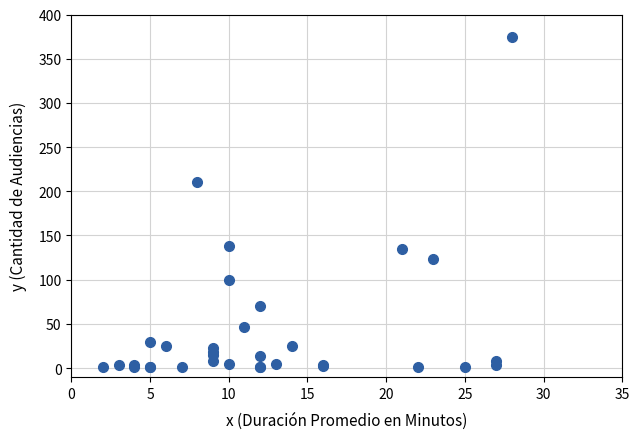

What Y value in the scatter plot is closest to 188?

210